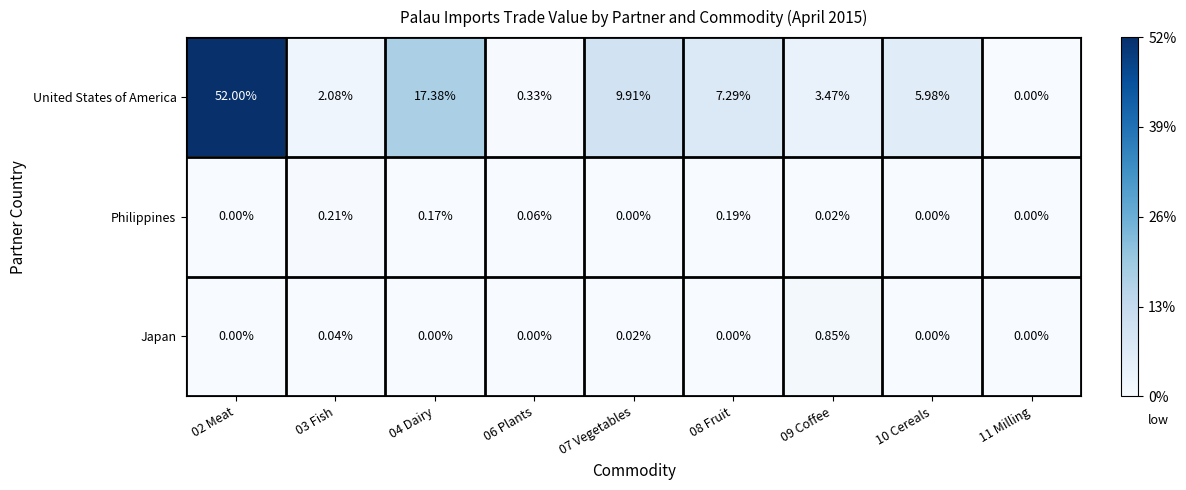

Is the value of Philippines at 11 Milling greater than the value of United States of America at 08 Fruit?

No